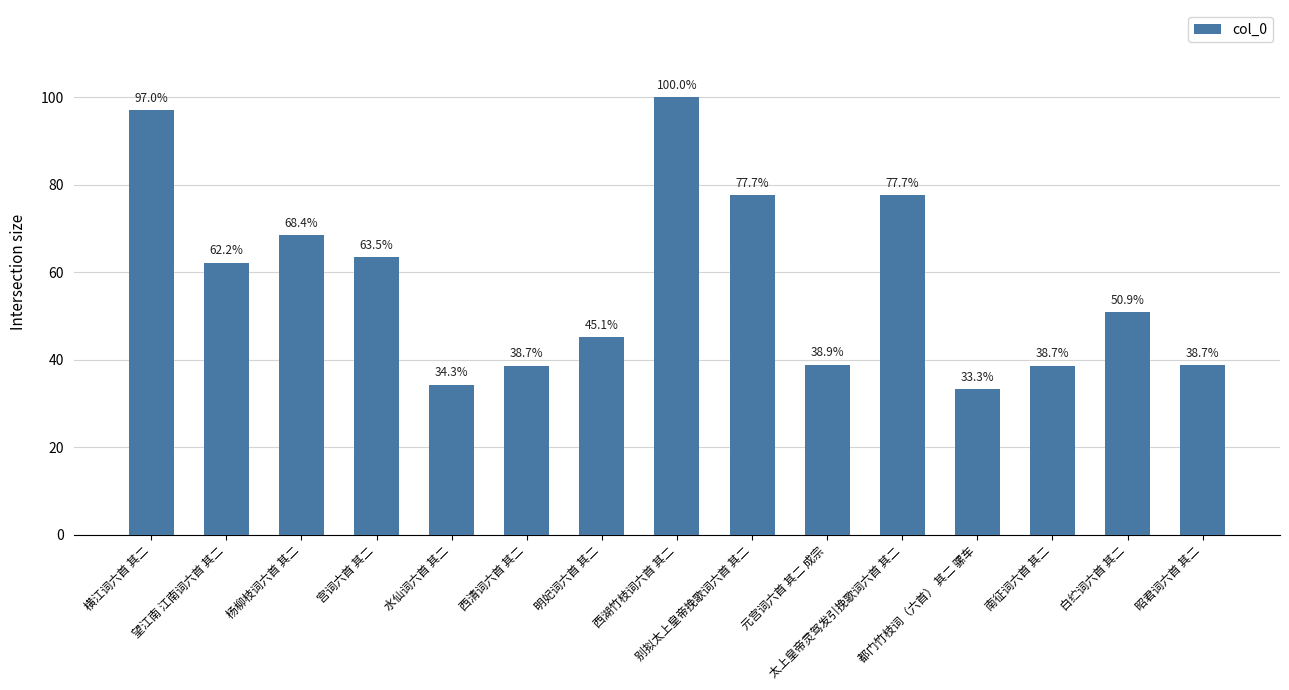

What is the ratio of the value at 都门竹枝词（六首） 其二 骡车 to the value at 白纻词六首 其二?

0.7